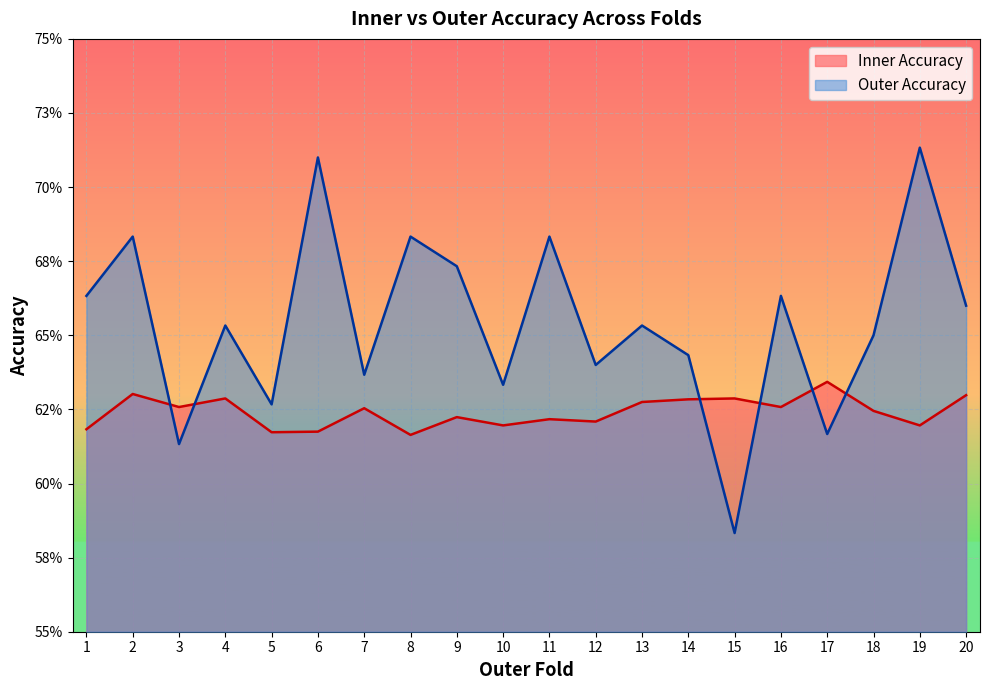

What is the minimum value for Inner Accuracy?

0.6